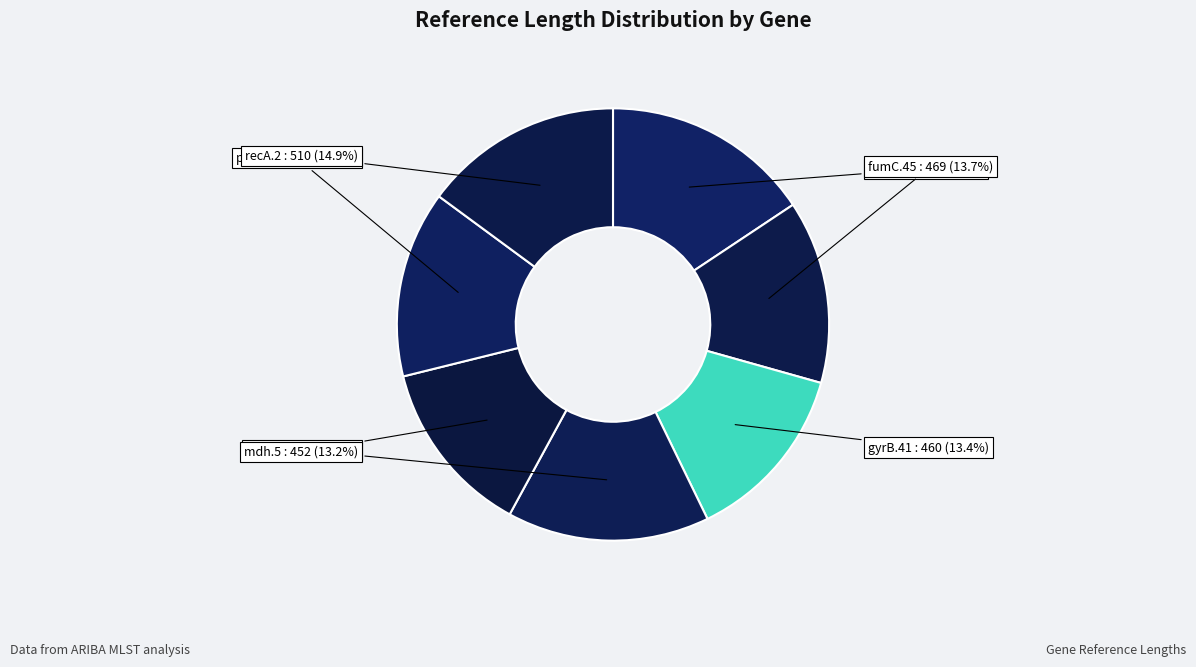

Does any single category account for the majority?

No